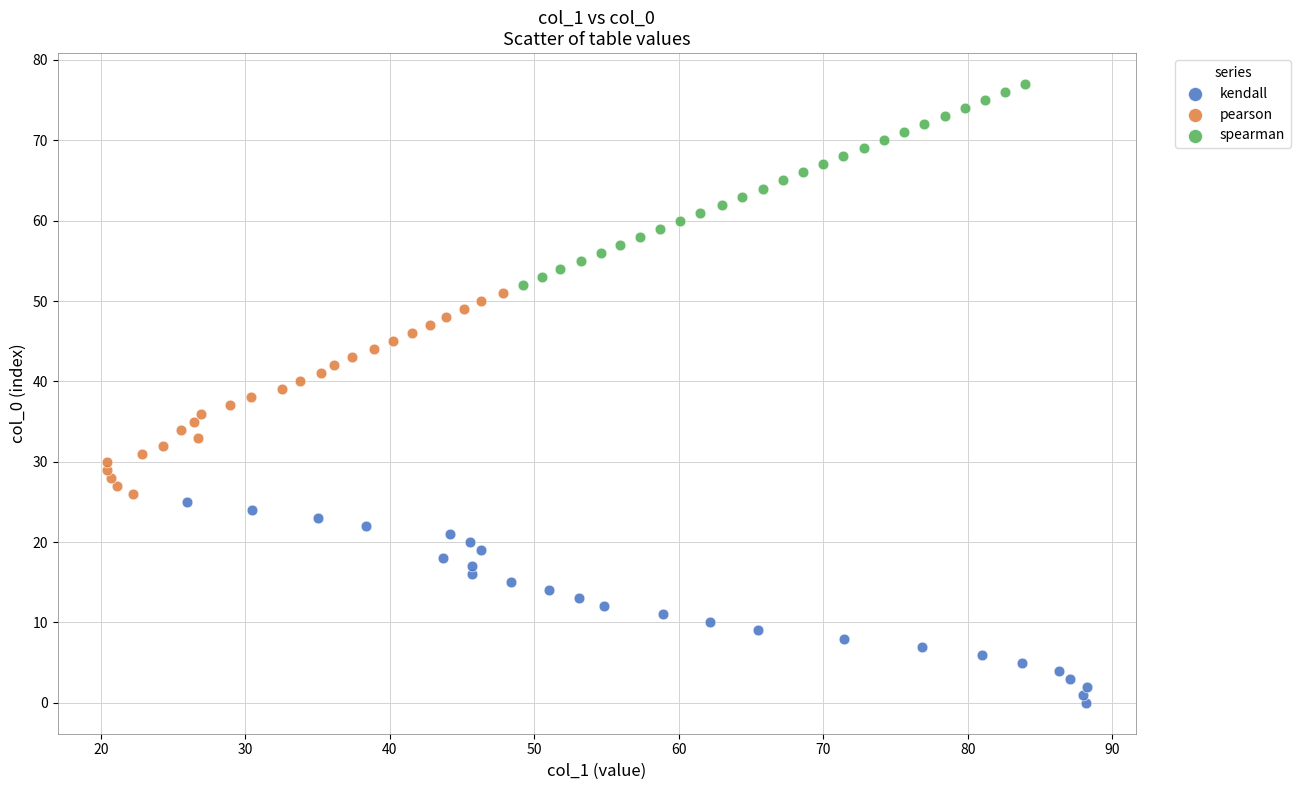

Which series reaches the minimum Y coordinate?

kendall